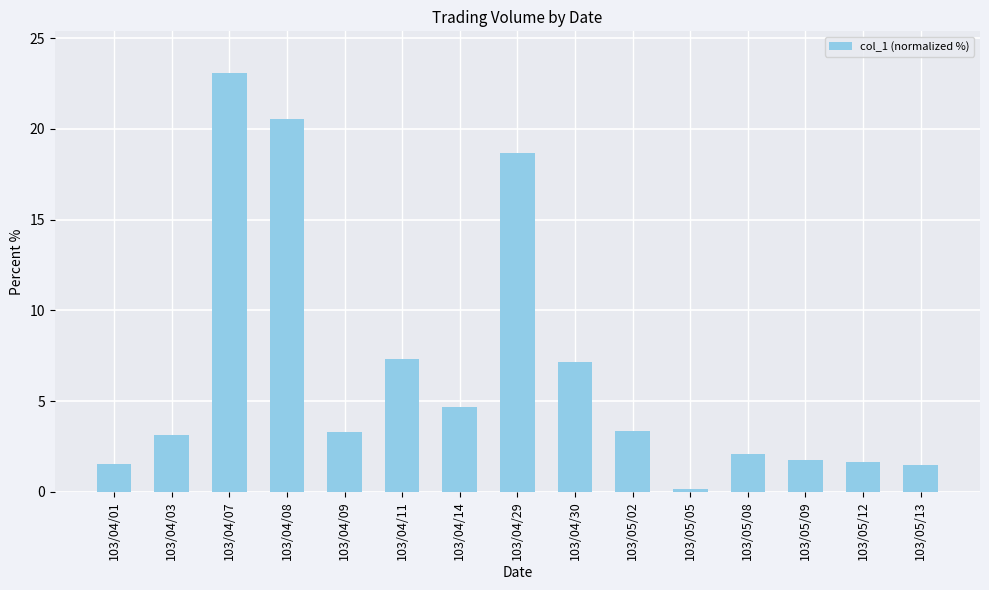

Is it true that the value at 103/04/09 is 3.3?

True